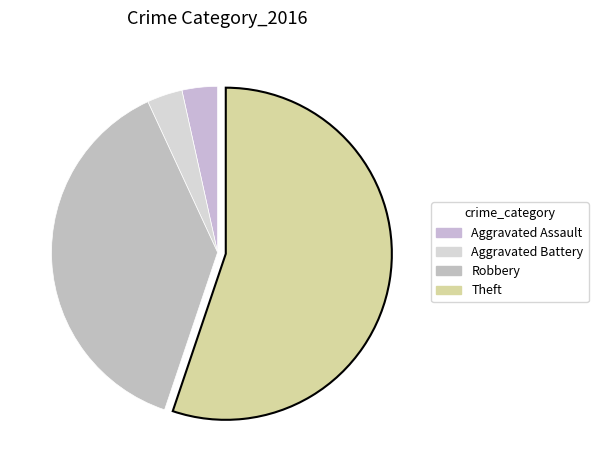

Which category has the biggest portion of the pie?

Theft